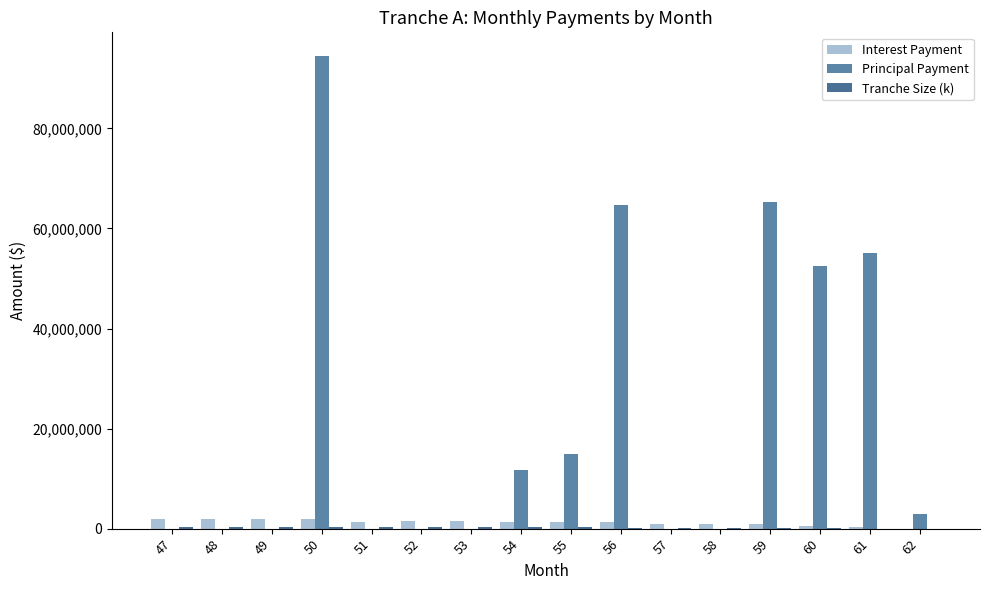

What value does the Interest Payment series have at 62?

16391.8